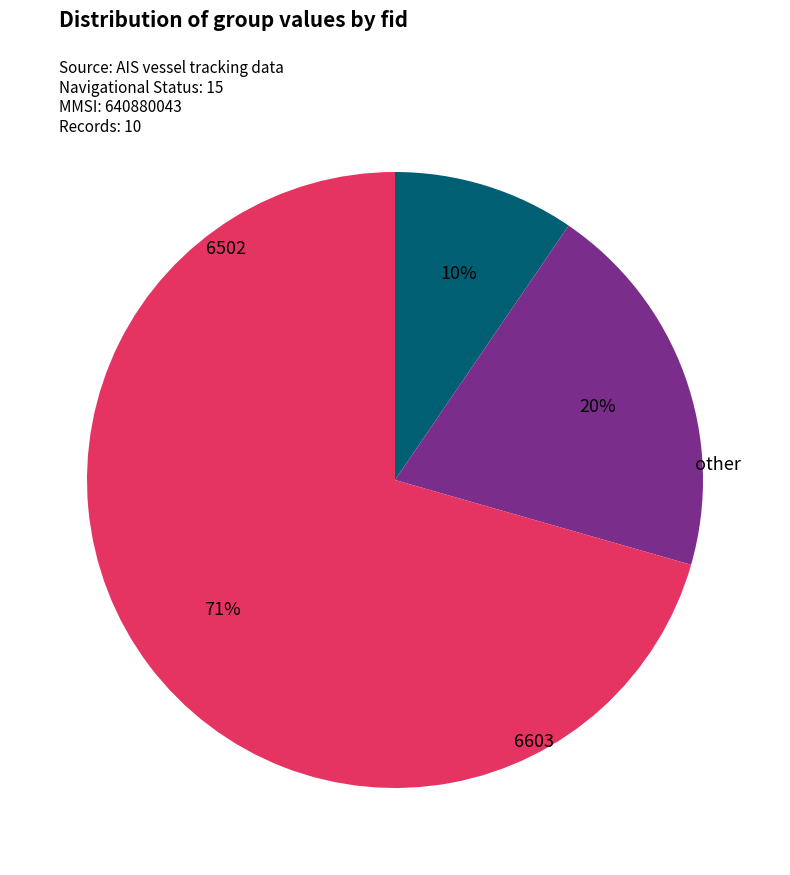

Is there any slice that represents more than half of the pie?

Yes